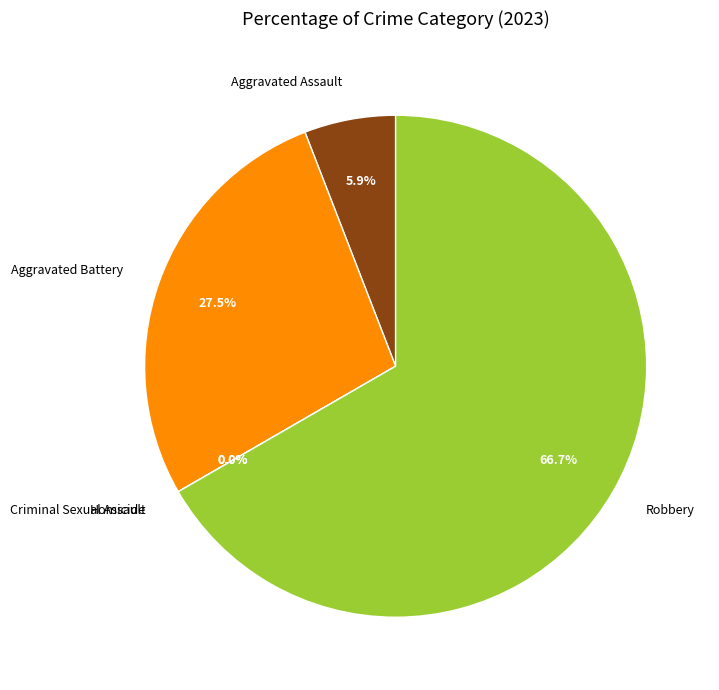

Which category accounts for the majority?

Robbery